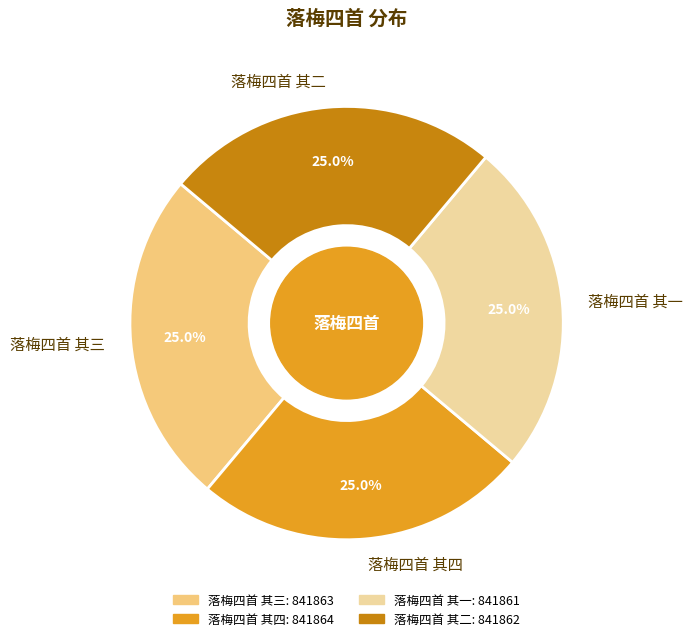

What percentage is NOT represented by 落梅四首 其二?

75.0%